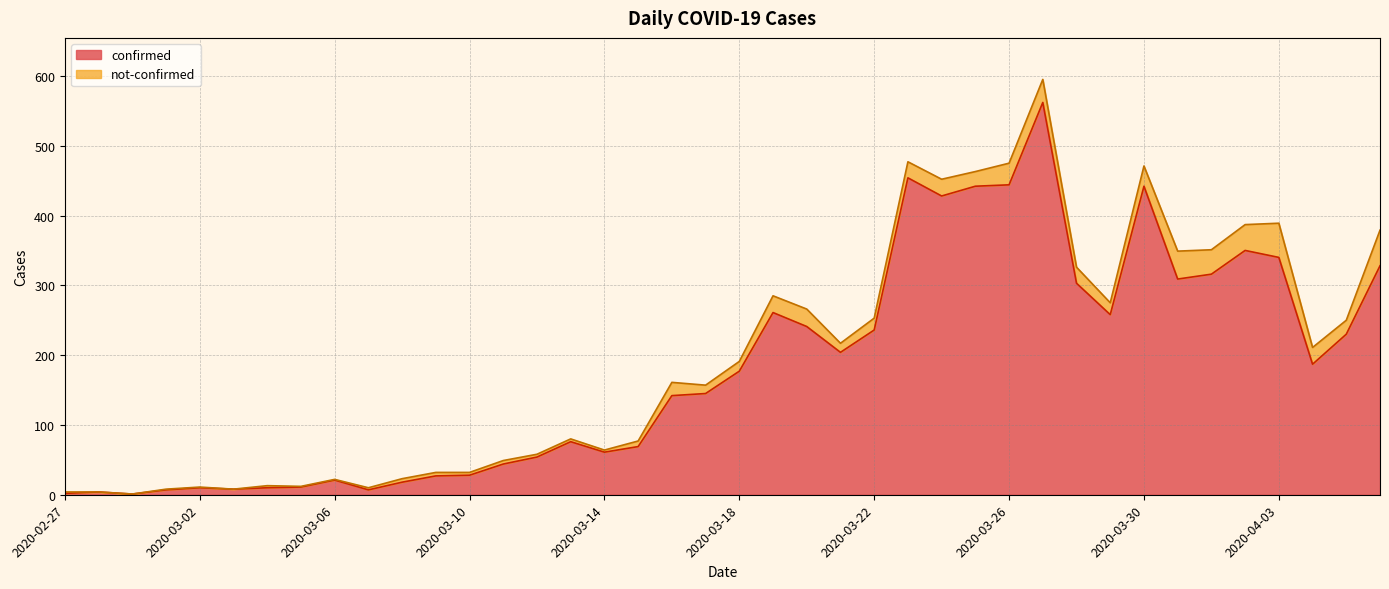

The value at 2020-03-30 is 442. True or false?

True